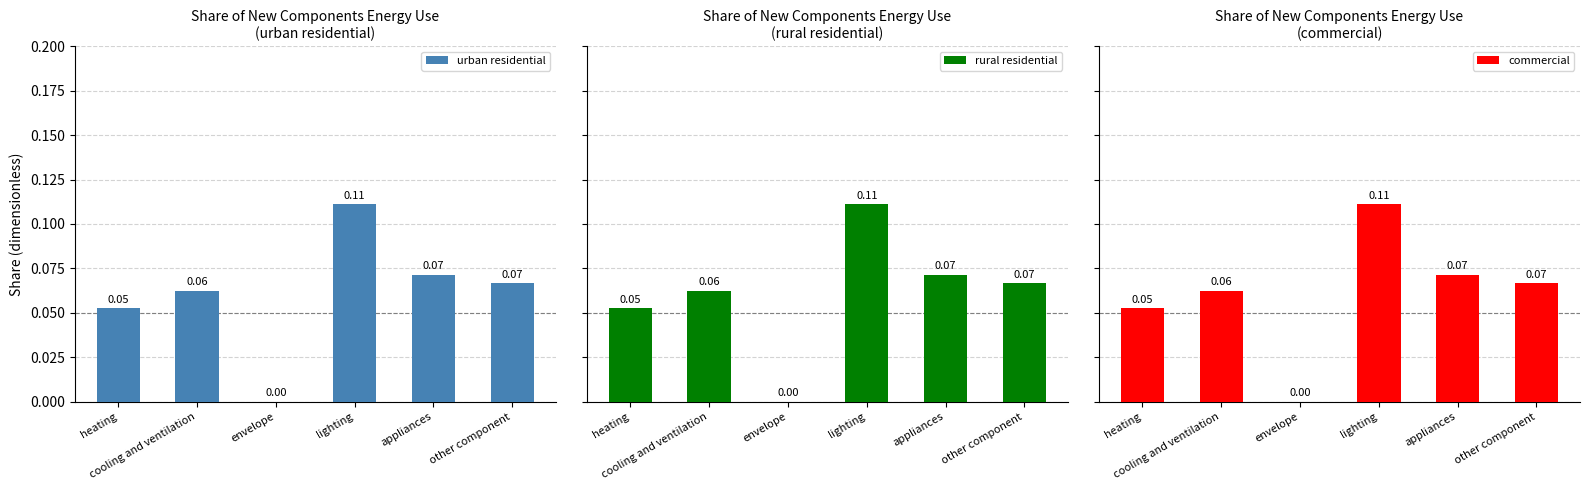

What is the approximate value of rural residential at heating?

0.1